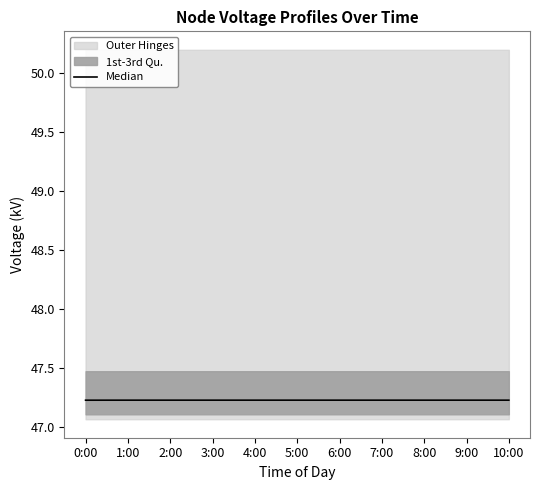

What is the label of the 6th point from the left?

5:00